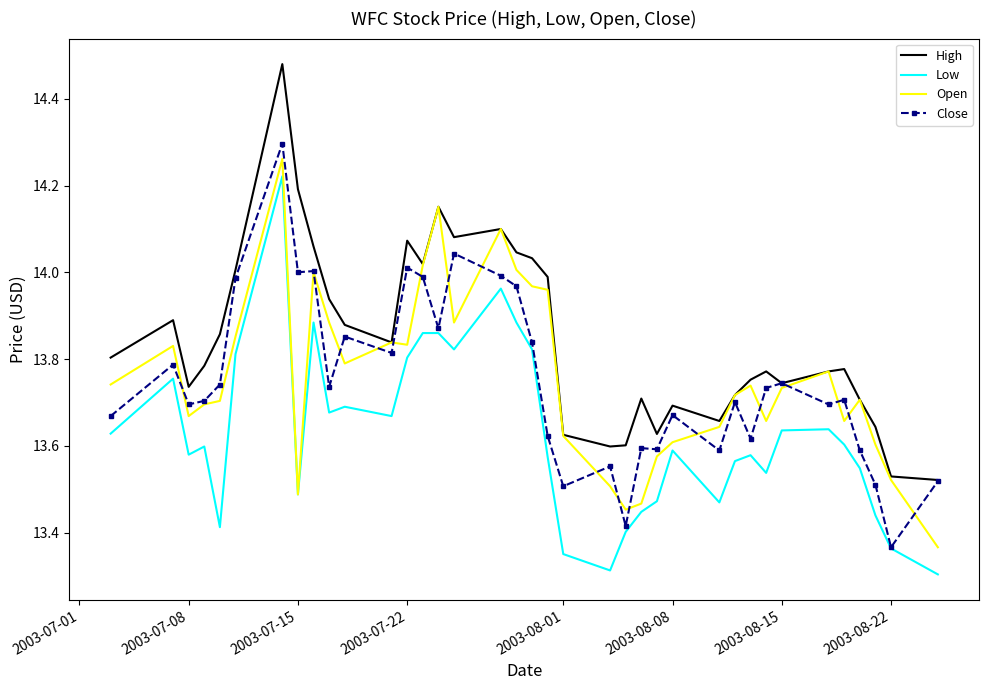

What is the minimum value shown in the chart?

13.3